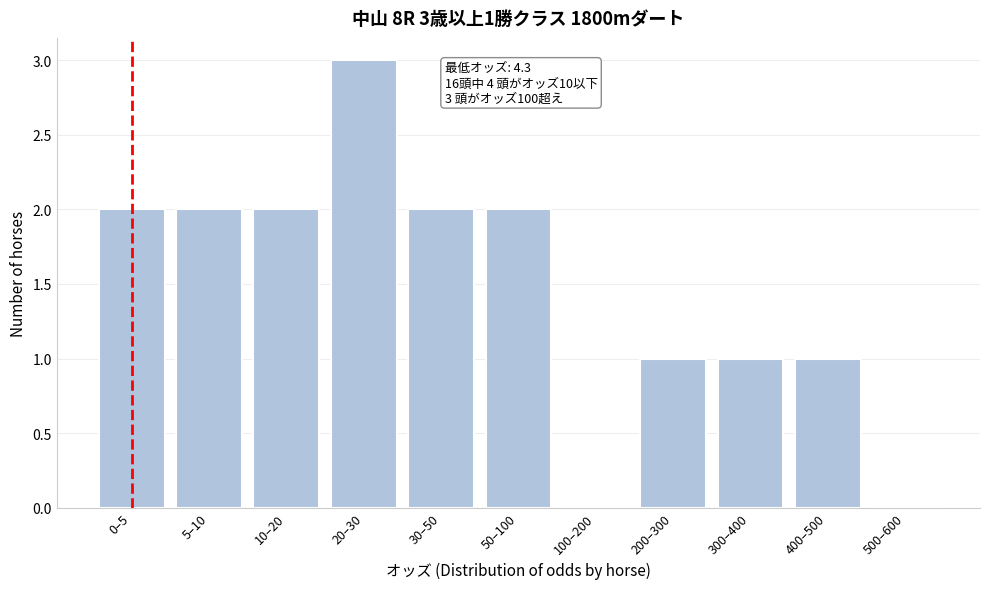

Reading left to right, what are all the values shown in this chart?

0–5=2	5–10=2	10–20=2	20–30=3	30–50=2	50–100=2	100–200=0	200–300=1	300–400=1	400–500=1	500–600=0